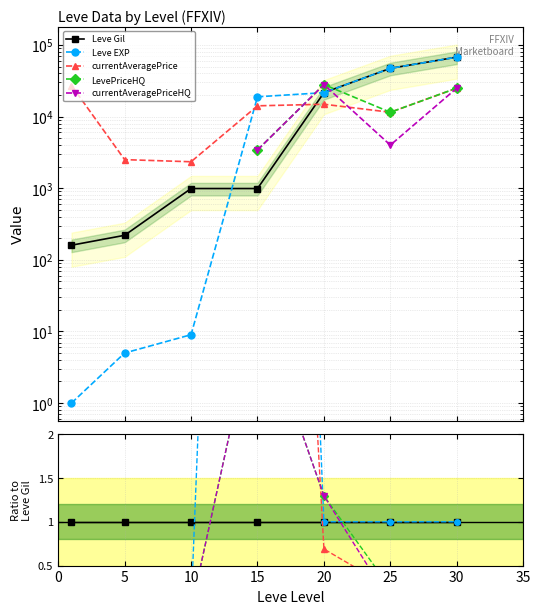

Is it true that currentAveragePriceHQ equals -1.3 at 0?

False